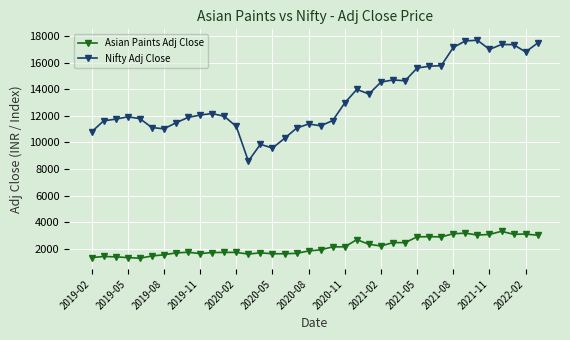

True or false: Asian Paints Adj Close and Nifty Adj Close cross at least once.

False